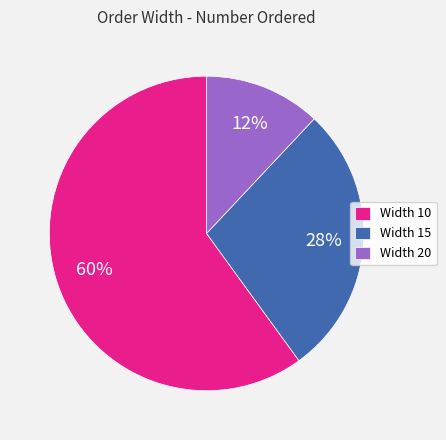

The Width 15 slice represents 28% of the pie. True or false?

True